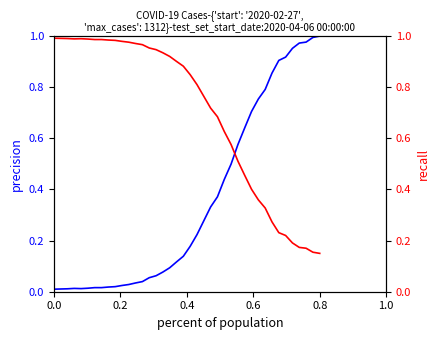

How many times do recall and value cross each other?

1